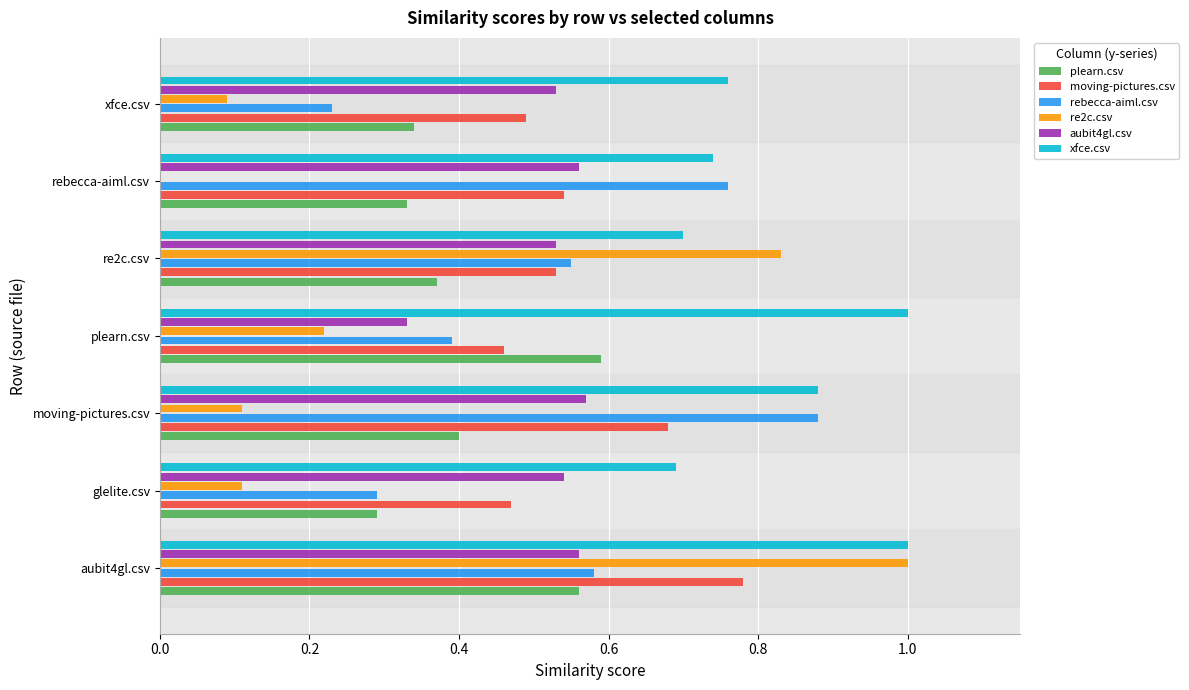

At which label does rebecca-aiml.csv reach its peak?

moving-pictures.csv